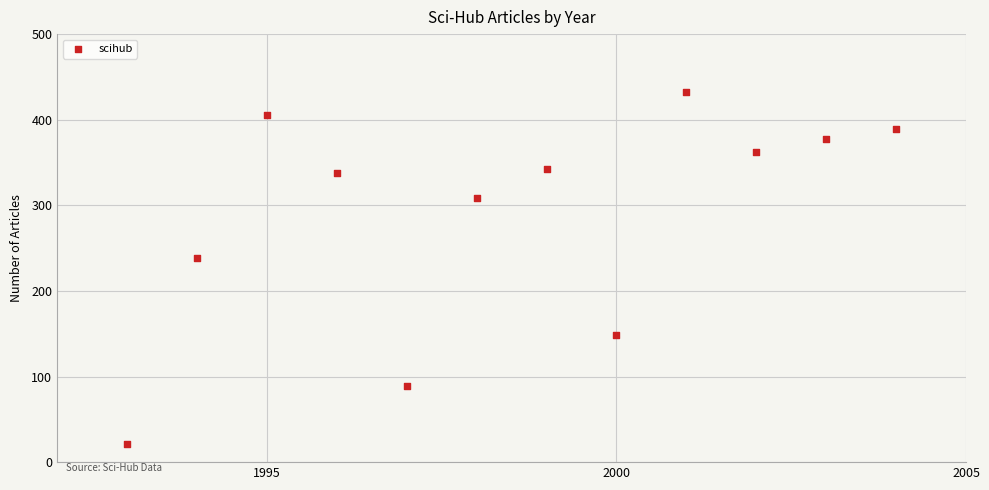

What Y value in the scatter plot is closest to 226?

239